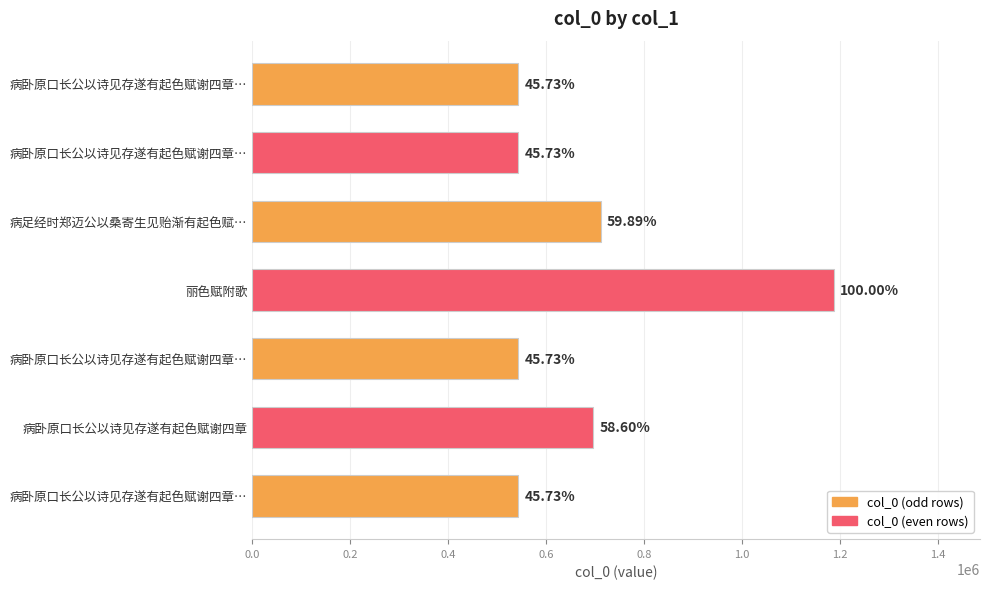

How many bars are there in total?

7